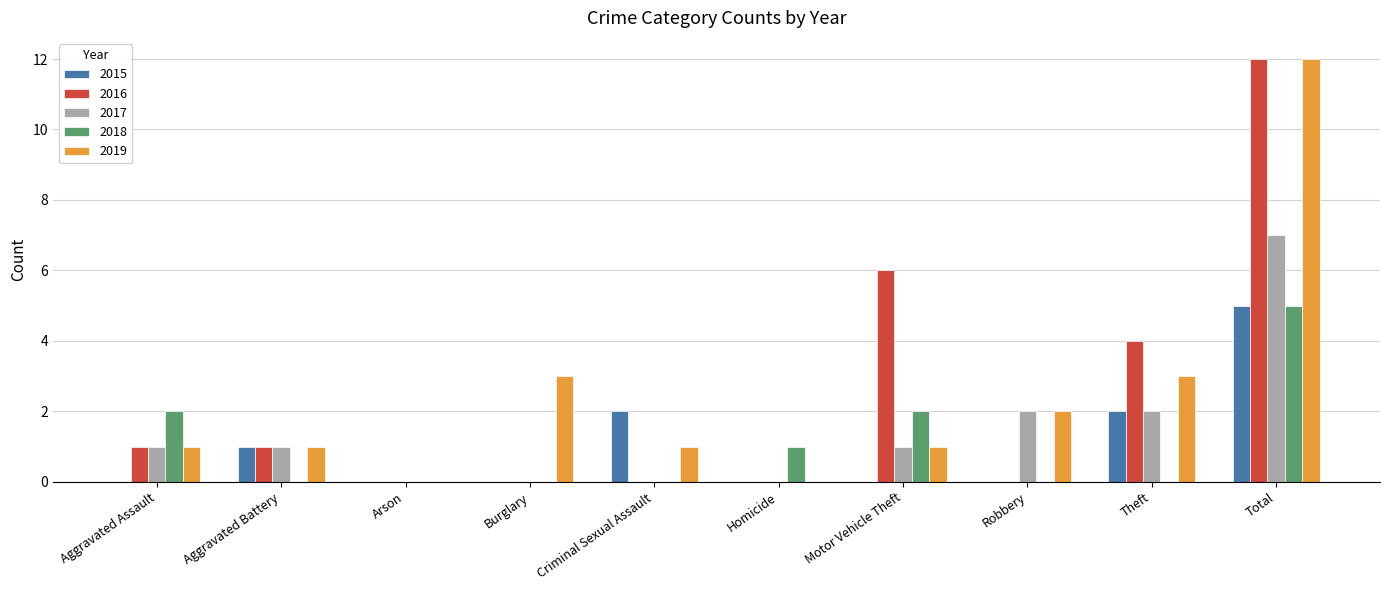

How many series are shown in this chart?

5